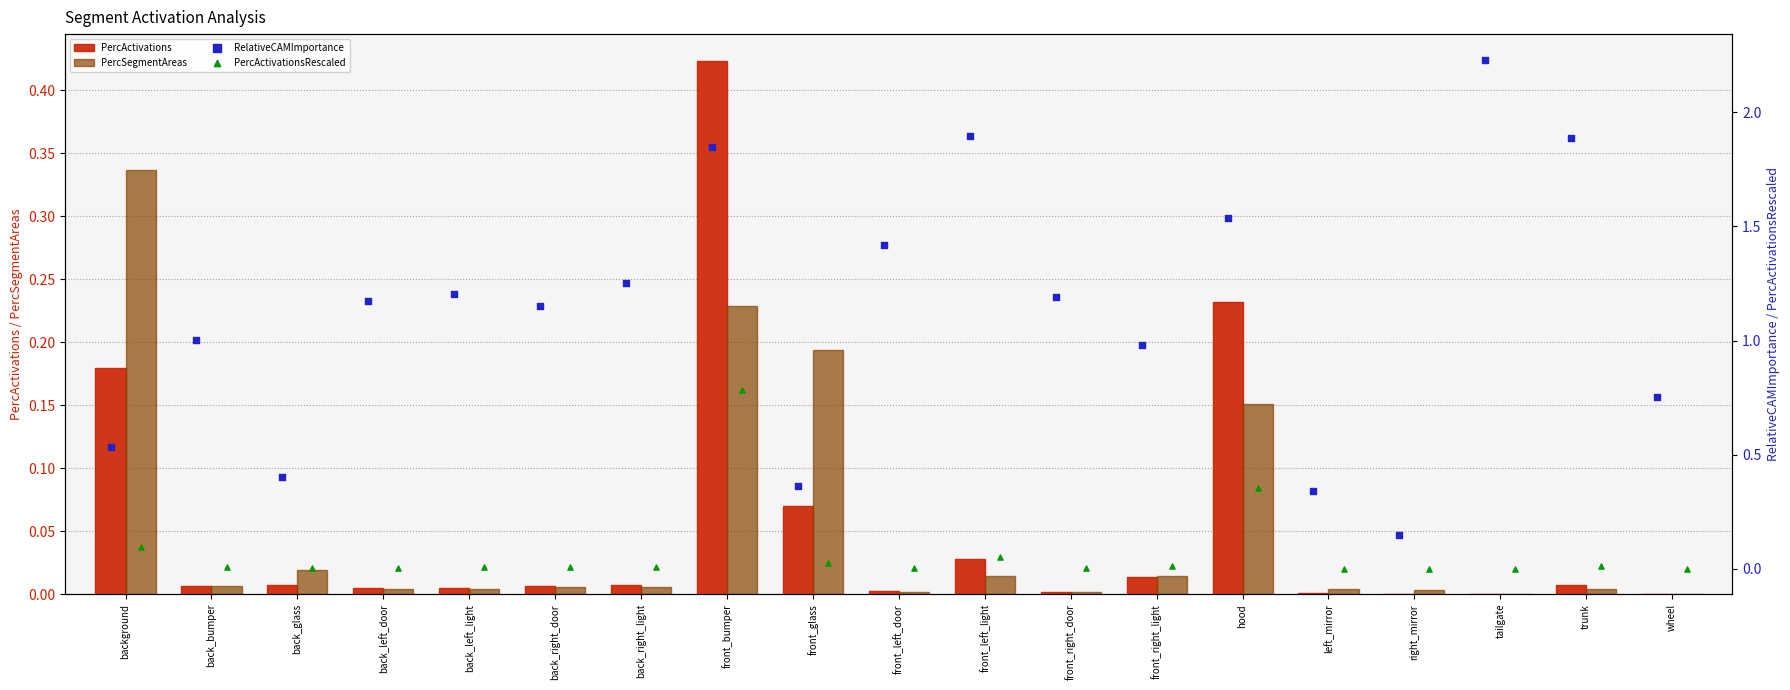

Which series has the widest spread of Y values?

RelativeCAMImportance